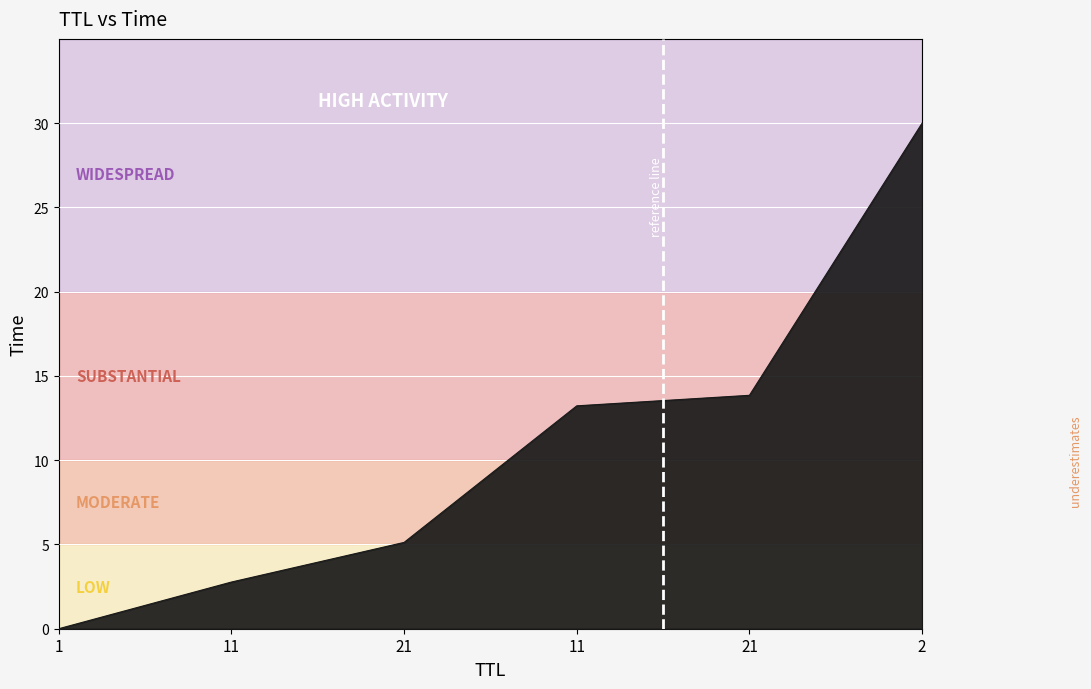

What is the average value?

10.8